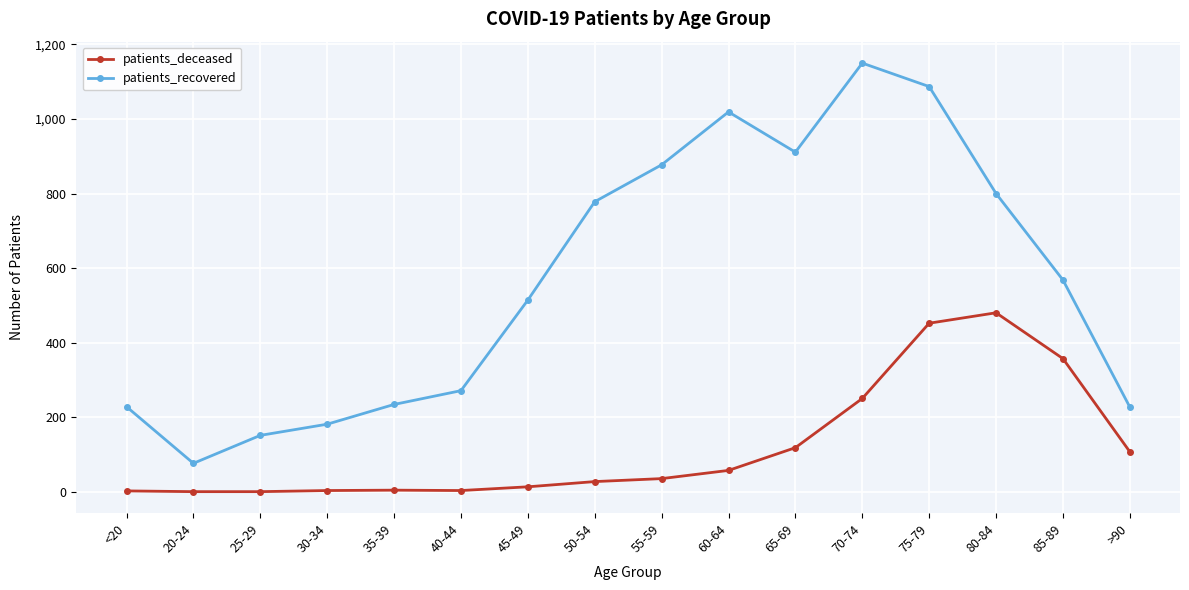

At which label is patients_recovered closest to 613?

85-89